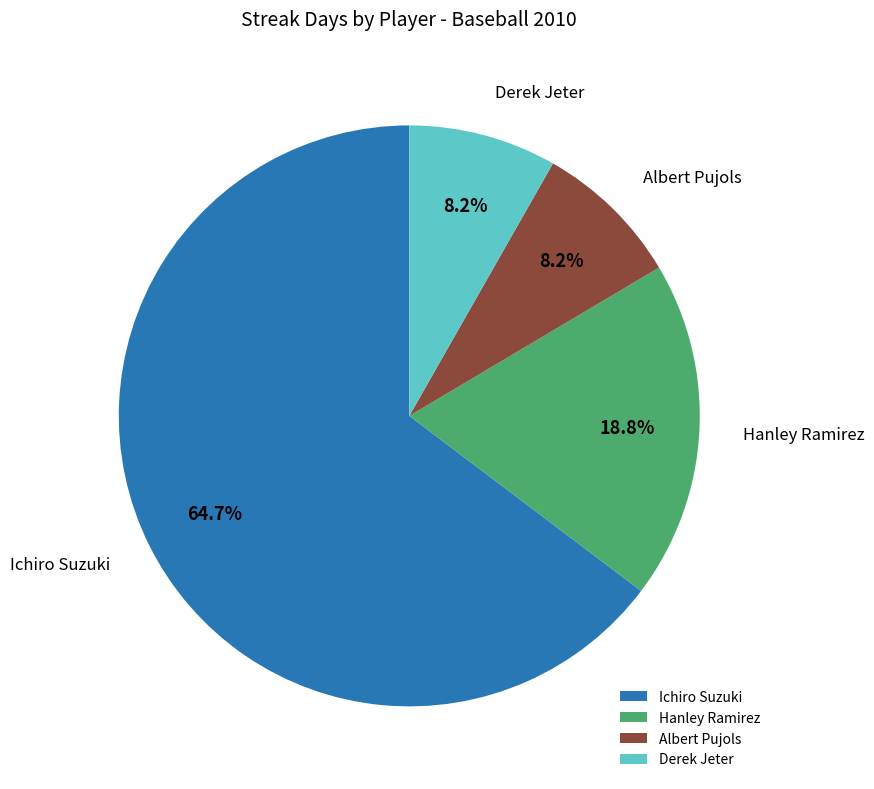

To the nearest percent, what is the difference between the Hanley Ramirez and Derek Jeter slice percentages?

11%